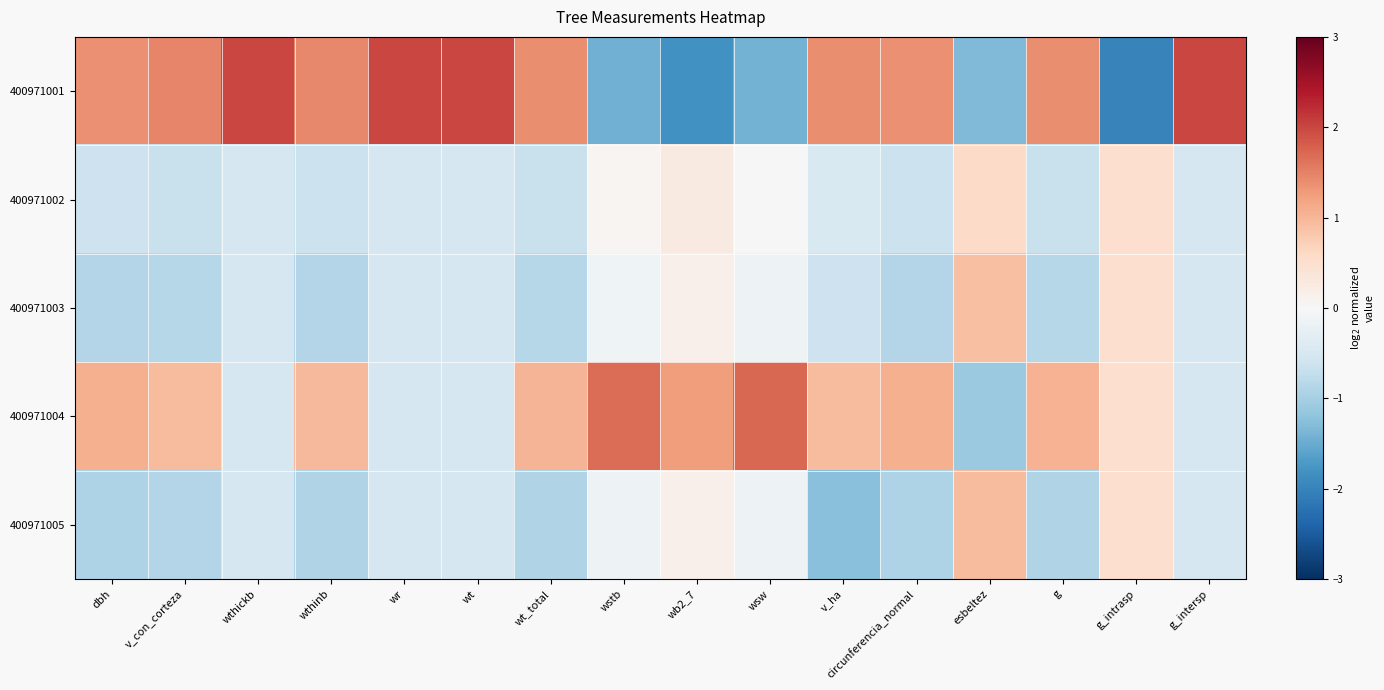

What is the greatest value displayed?

2.0